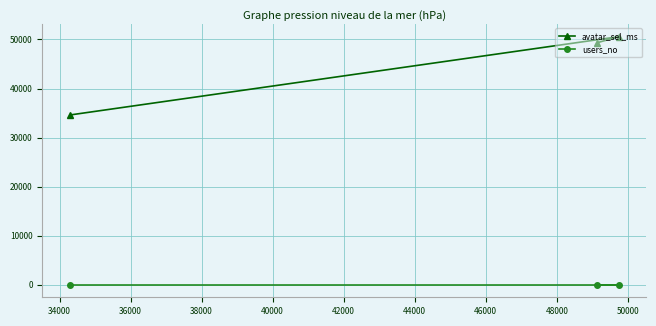

What are all the series names shown in the legend?

avatar_sel_ms, users_no